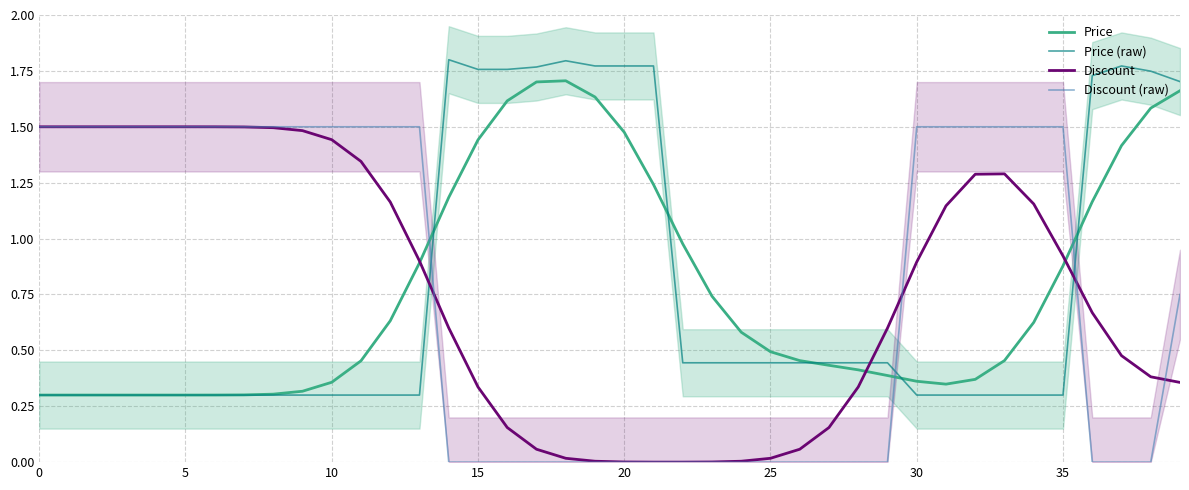

What is the label of the 29th point from the left?

28